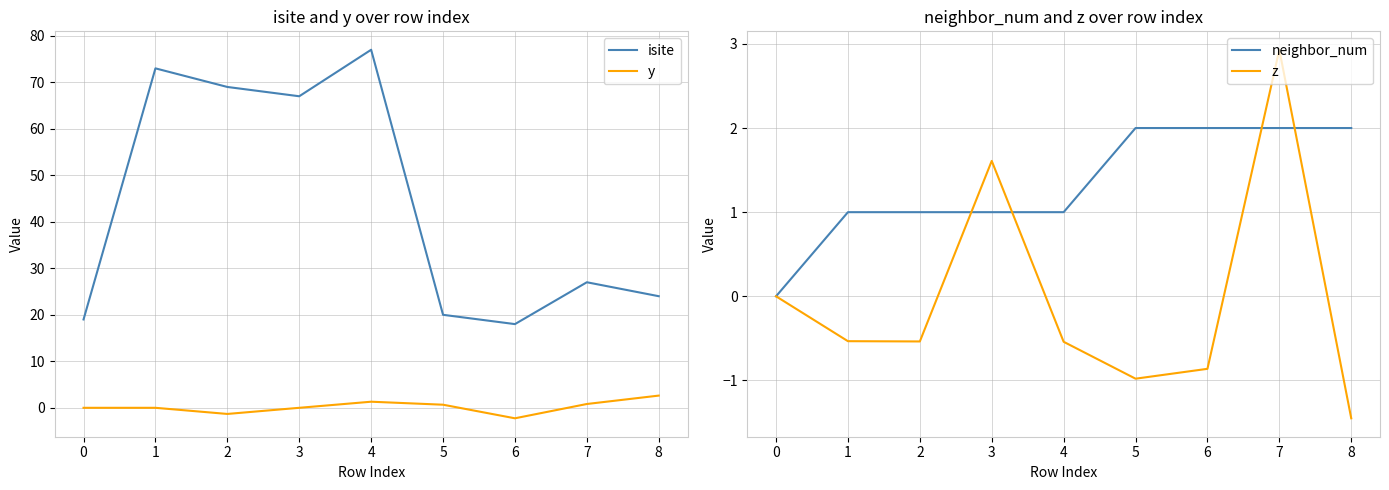

The value of isite at 4 is 77.0. True or false?

True